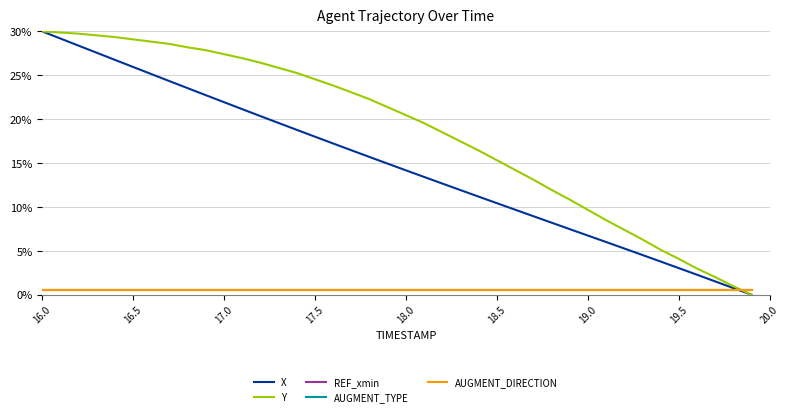

What is the difference between the maximum and minimum values in the X series?

30.0